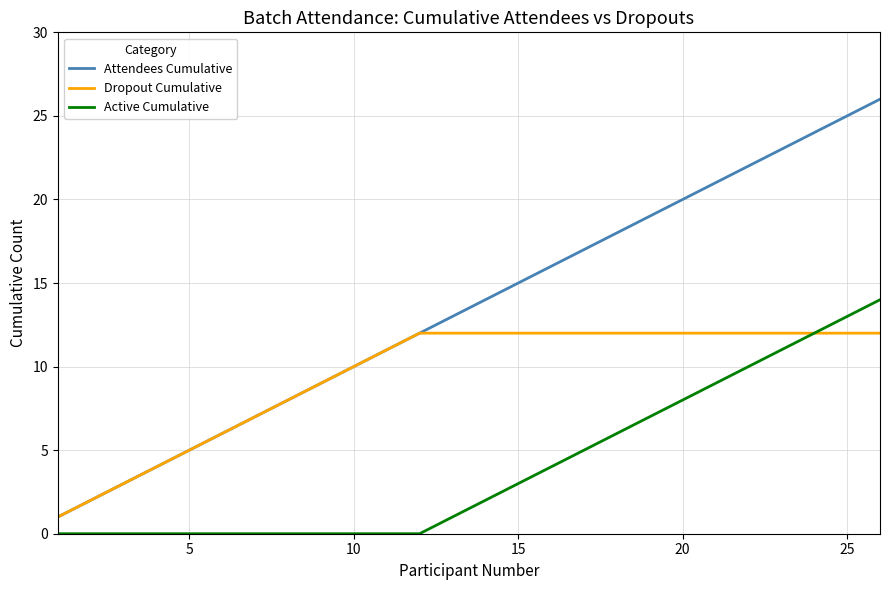

Is this an area chart (filled region under the line)?

No